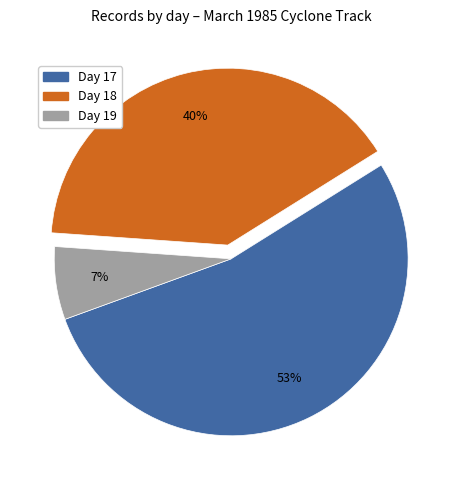

What is the smallest slice in the pie chart?

Day 19